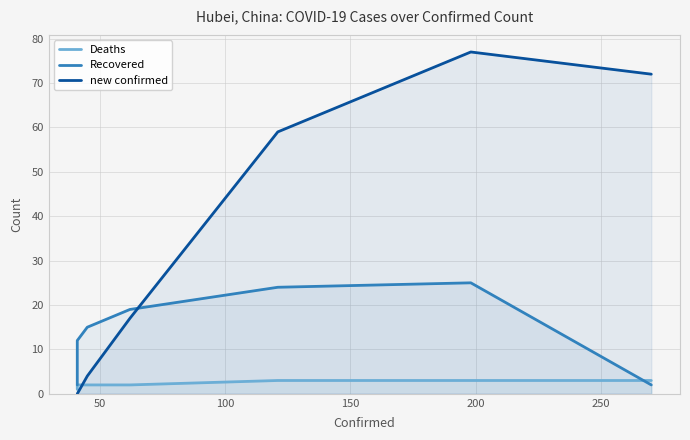

What is the highest value of the Deaths series?

3